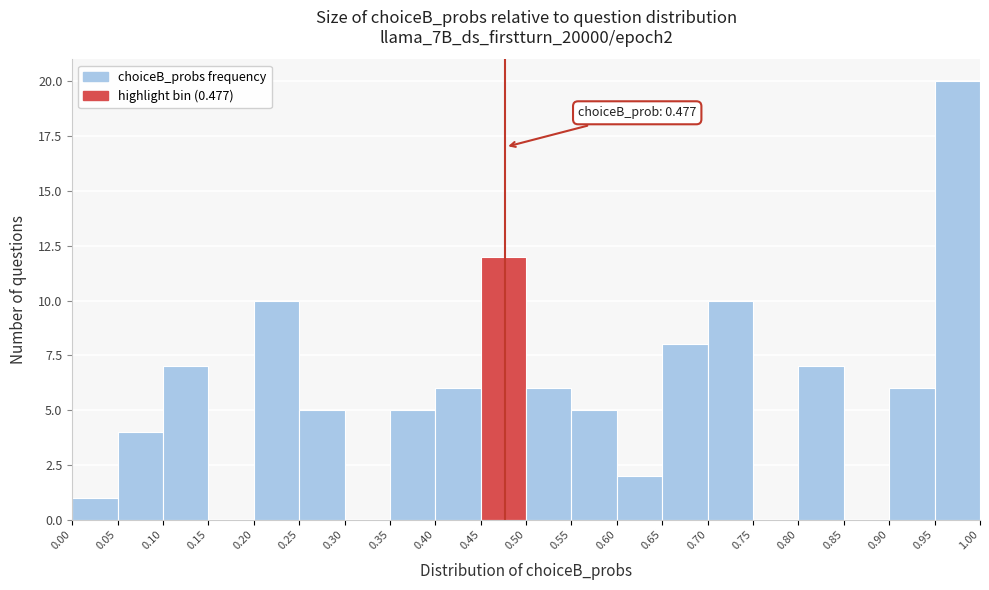

Over which range of the x-axis is the bar tallest?

0.95 to 1.00